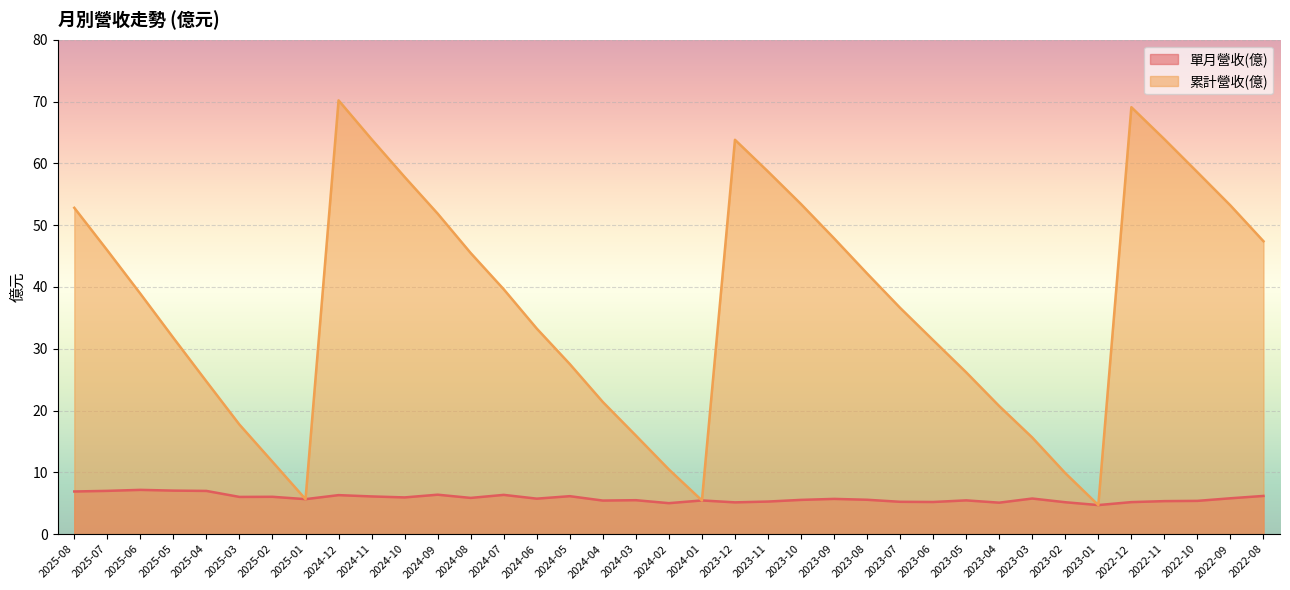

Which category has the highest value across all series?

2024-12